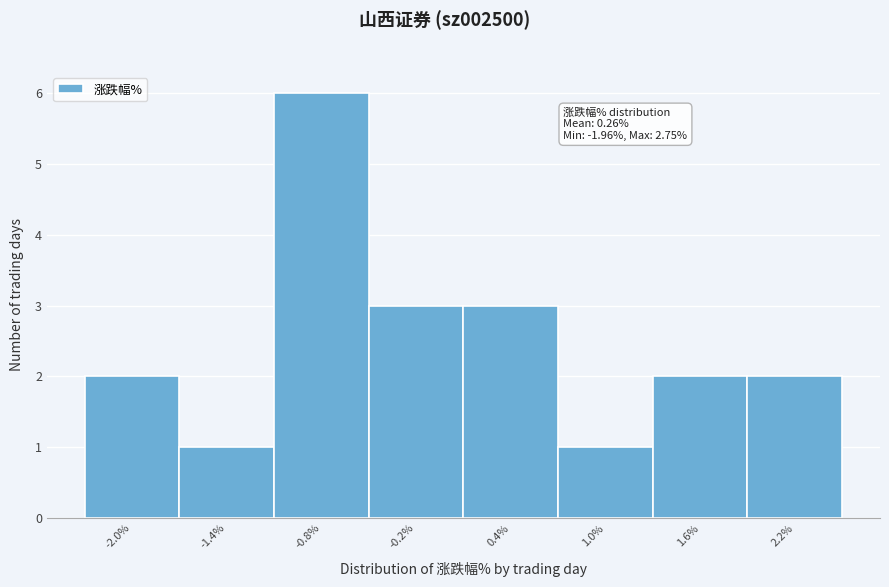

Reading left to right, transcribe all the data shown in this chart.

2	1	6	3	3	1	2	2